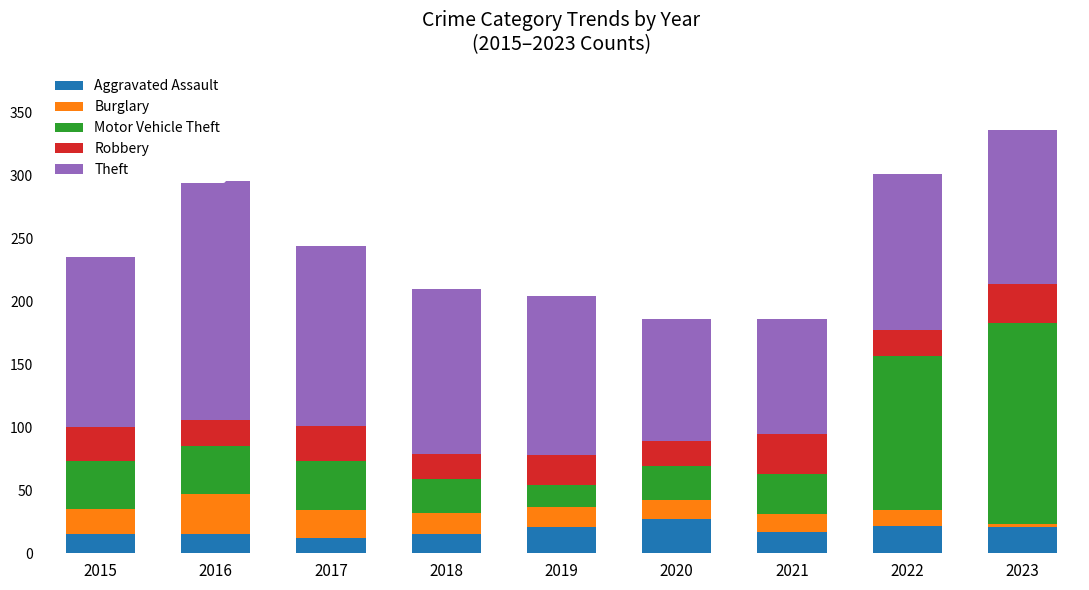

The Theft series shows 195 at 2019. True or false?

False